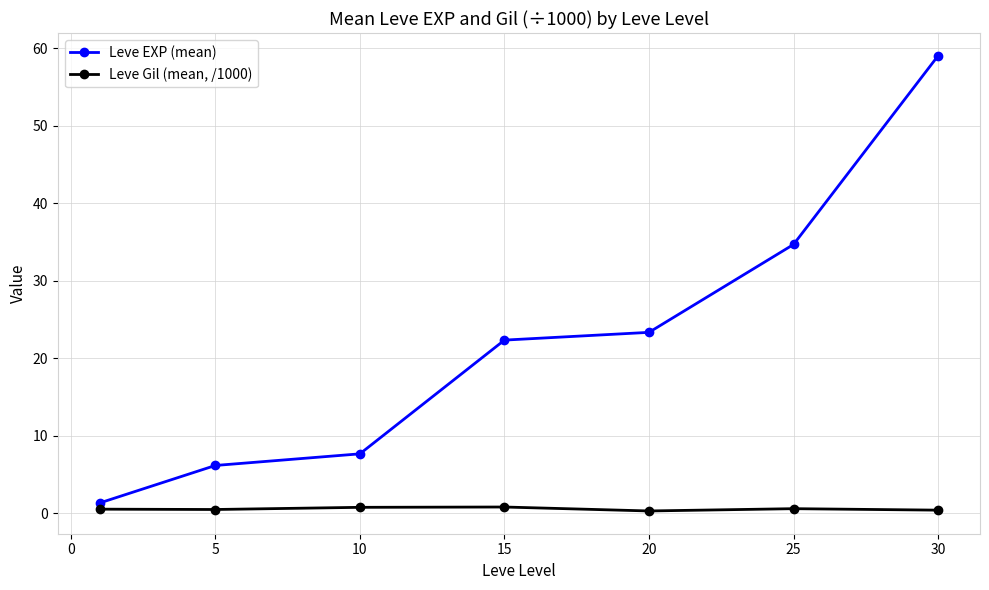

Does the chart have visible grid lines?

Yes